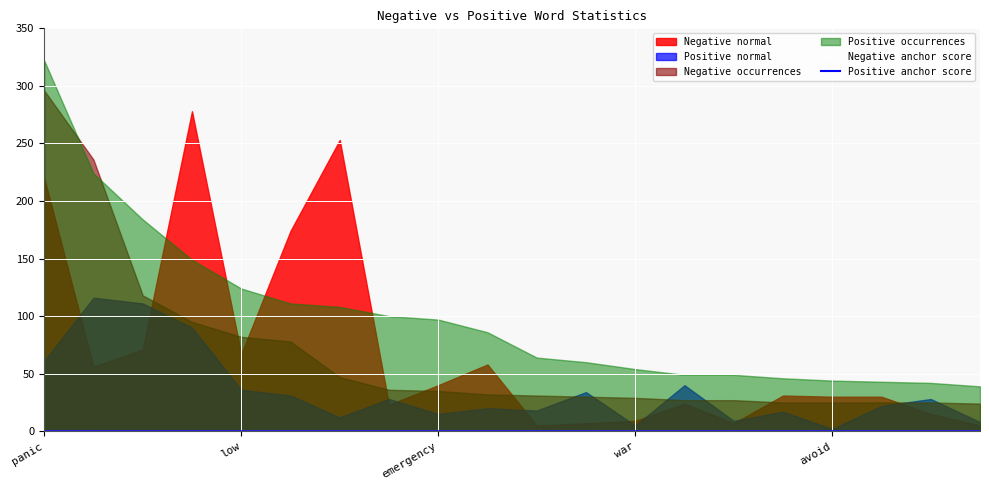

Rank the categories by Positive anchor score value from highest to lowest.

panic, low, emergency, war, avoid, 5, 6, 7, 8, 9, 10, 11, 12, 13, 14, 15, 16, 17, 18, 19